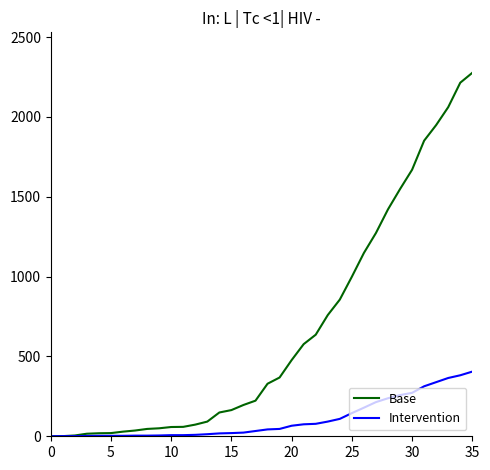

Which series has the largest total across all categories?

Base